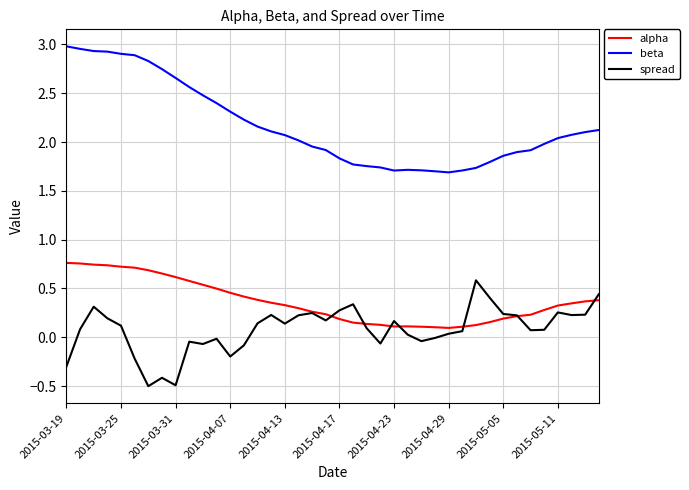

True or false: beta and spread intersect in this chart.

False